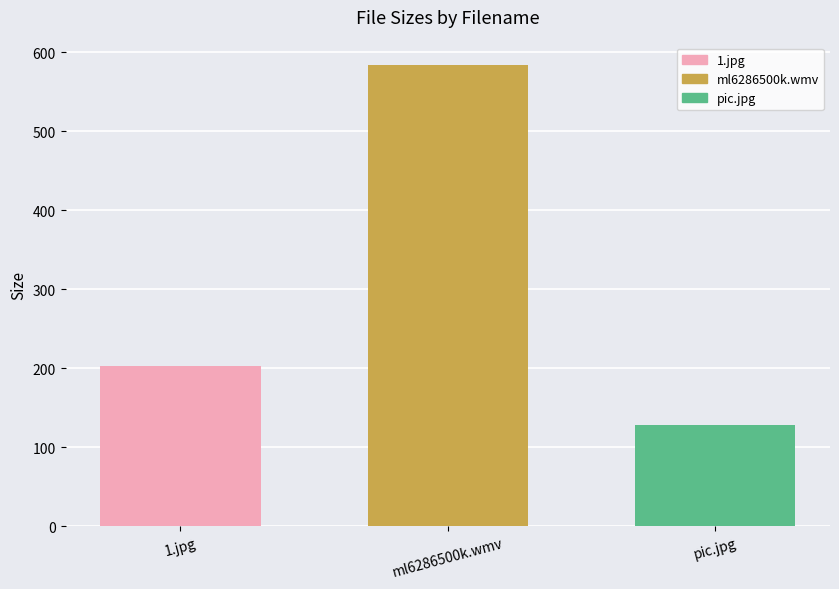

Where is the data nearest to the value 355?

1.jpg